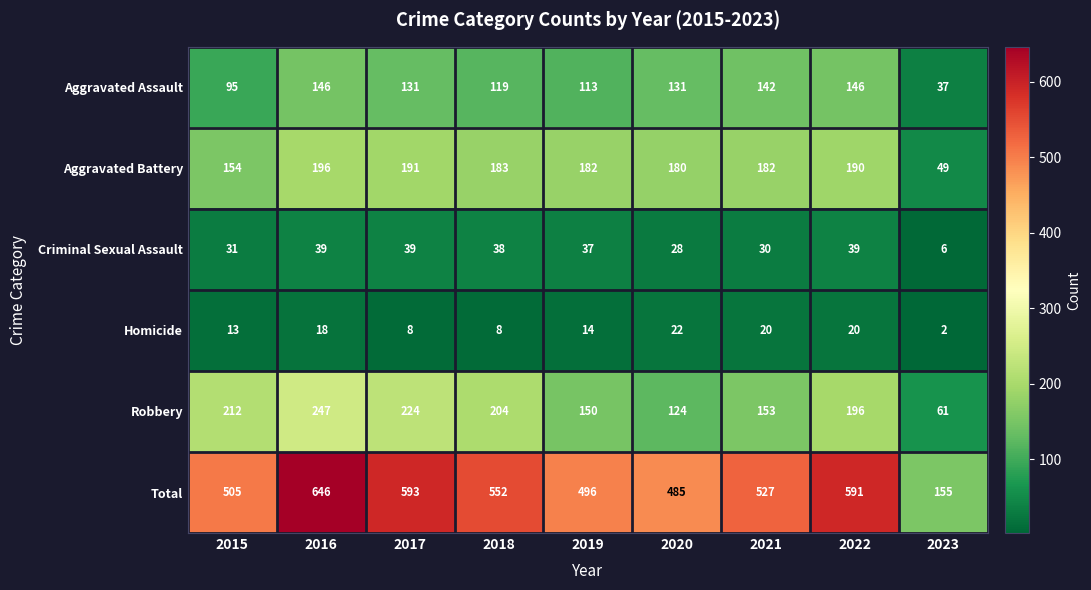

At how many categories does at least one series exceed 610?

1